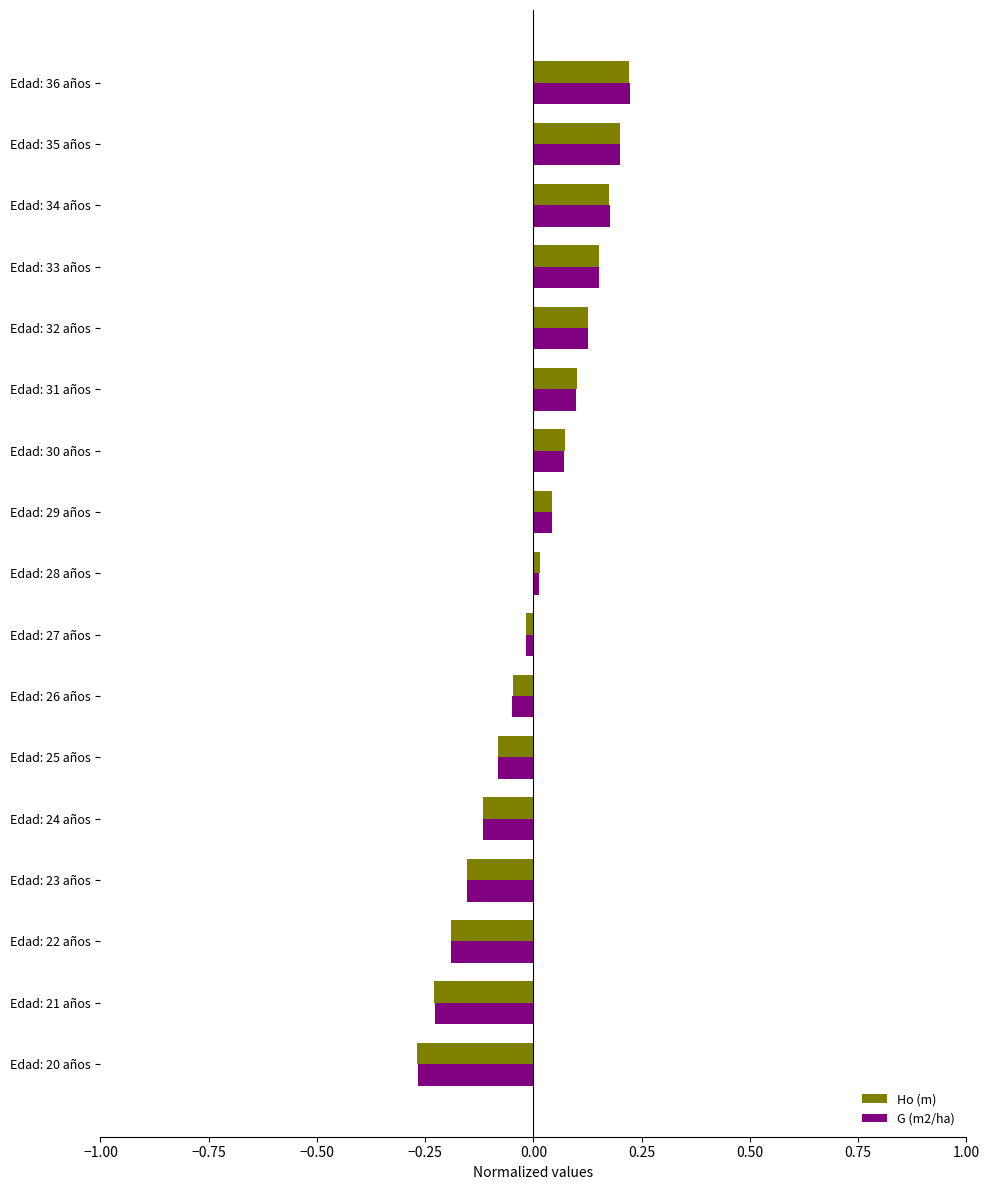

Which label corresponds to the smallest value in the chart?

Edad: 20 años